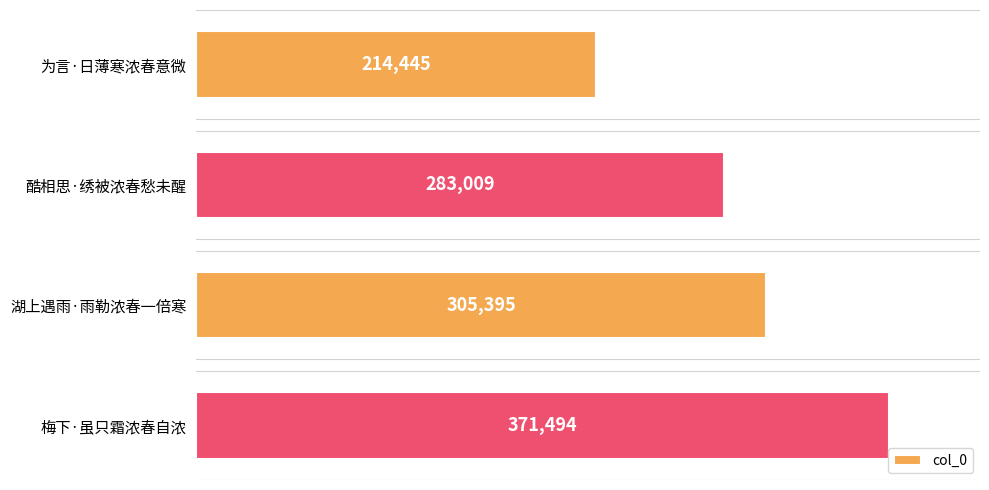

Reading top to bottom, transcribe all the data shown in this chart.

为言·日薄寒浓春意微=214445	酷相思·绣被浓春愁未醒=283009	湖上遇雨·雨勒浓春一倍寒=305395	梅下·虽只霜浓春自浓=371494